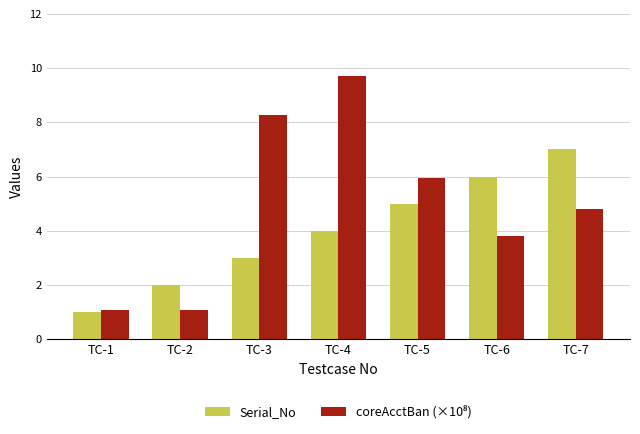

Between TC-5 and TC-7, which series saw the biggest shift?

Serial_No